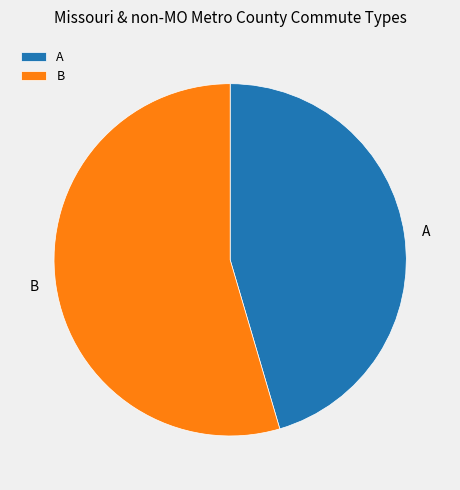

Combined, do B and A account for over 50%?

Yes